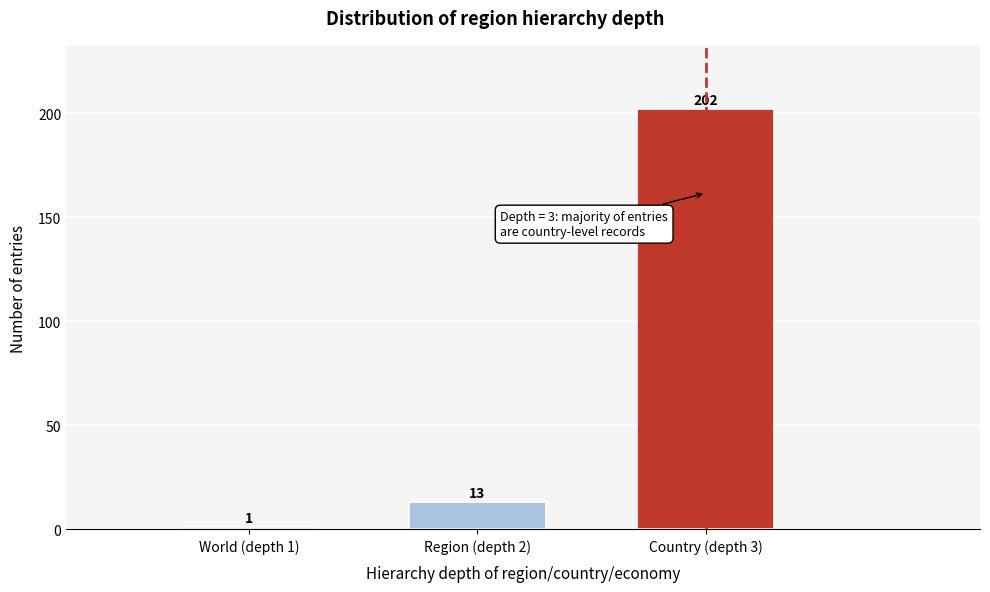

Reading right to left, what are all the values shown in this chart?

202	13	1